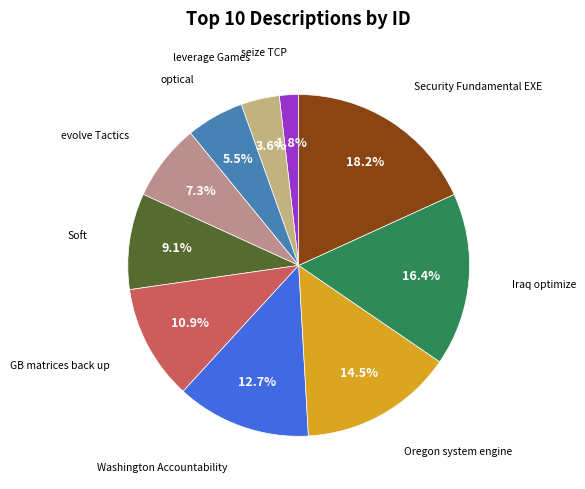

How many segments does this pie chart have?

10